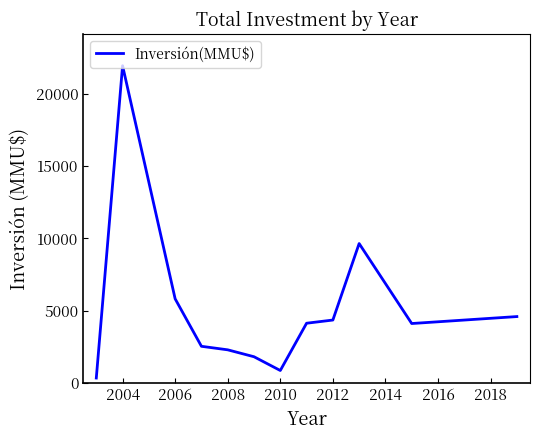

How many lines are shown in the chart?

1